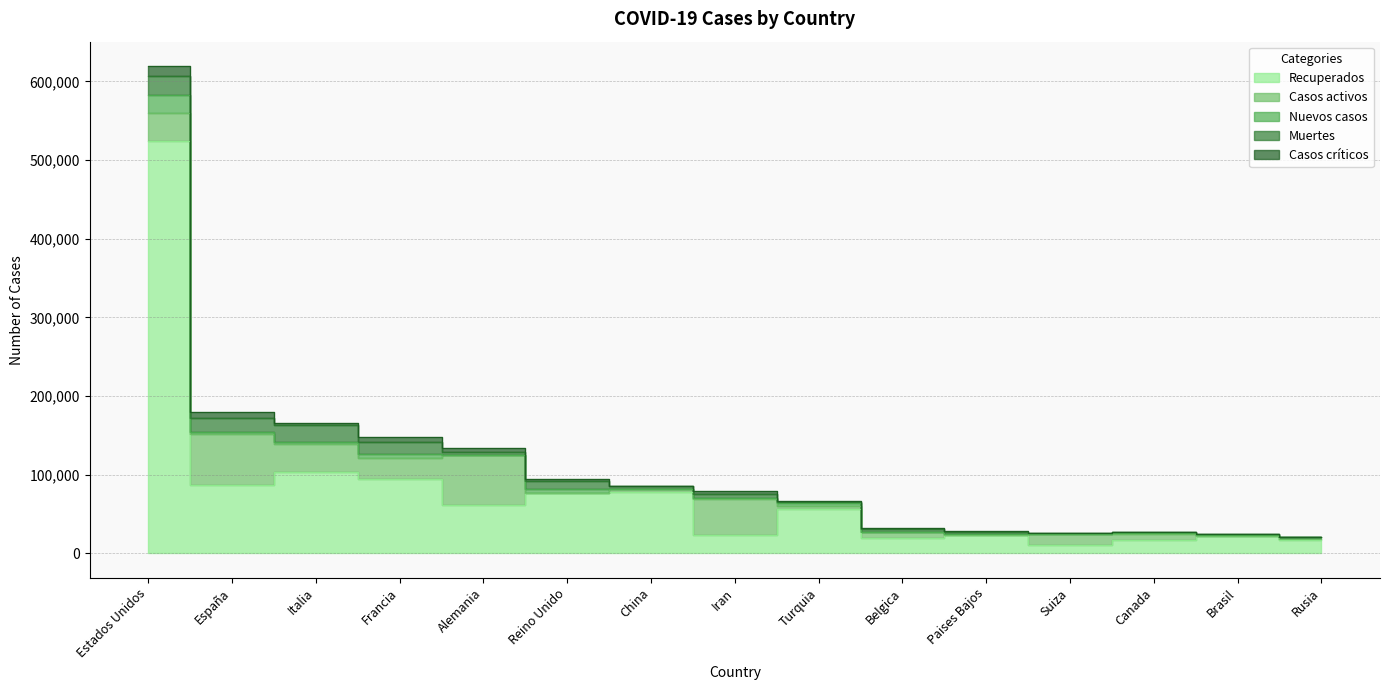

True or false: Casos críticos has a value of 386 at Suiza.

True